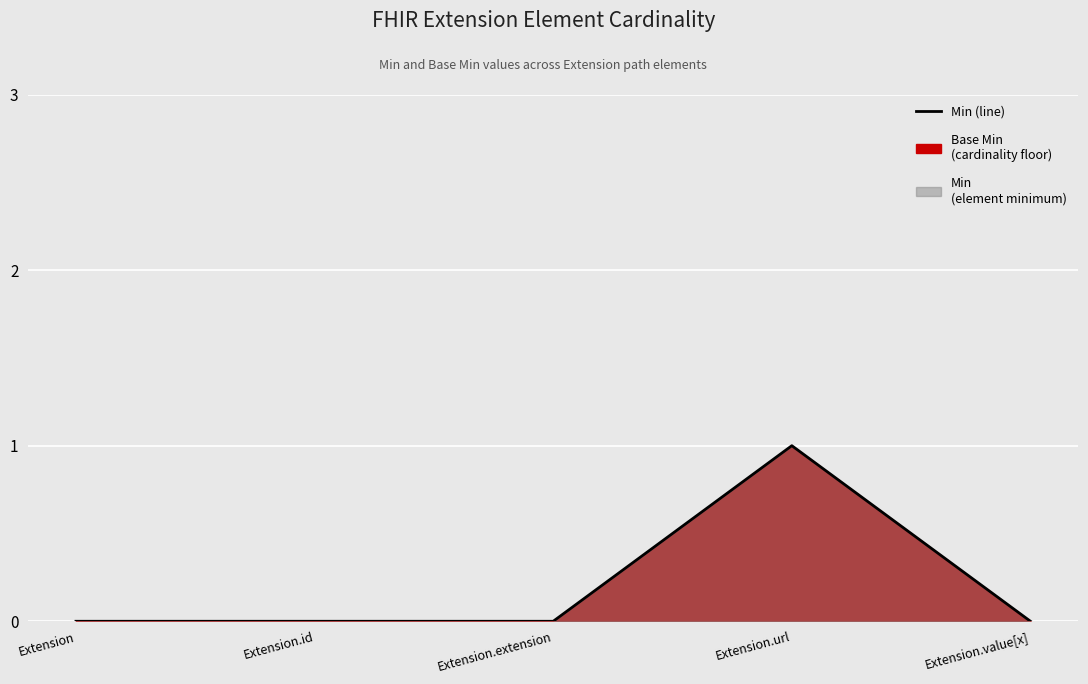

Reading left to right, transcribe all the data shown in this chart.

Extension=0	Extension.id=0	Extension.extension=0	Extension.url=1	Extension.value[x]=0